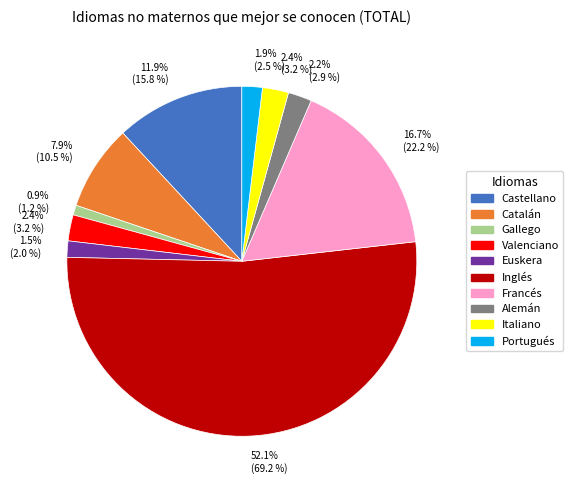

Is there a majority slice in this chart?

Yes